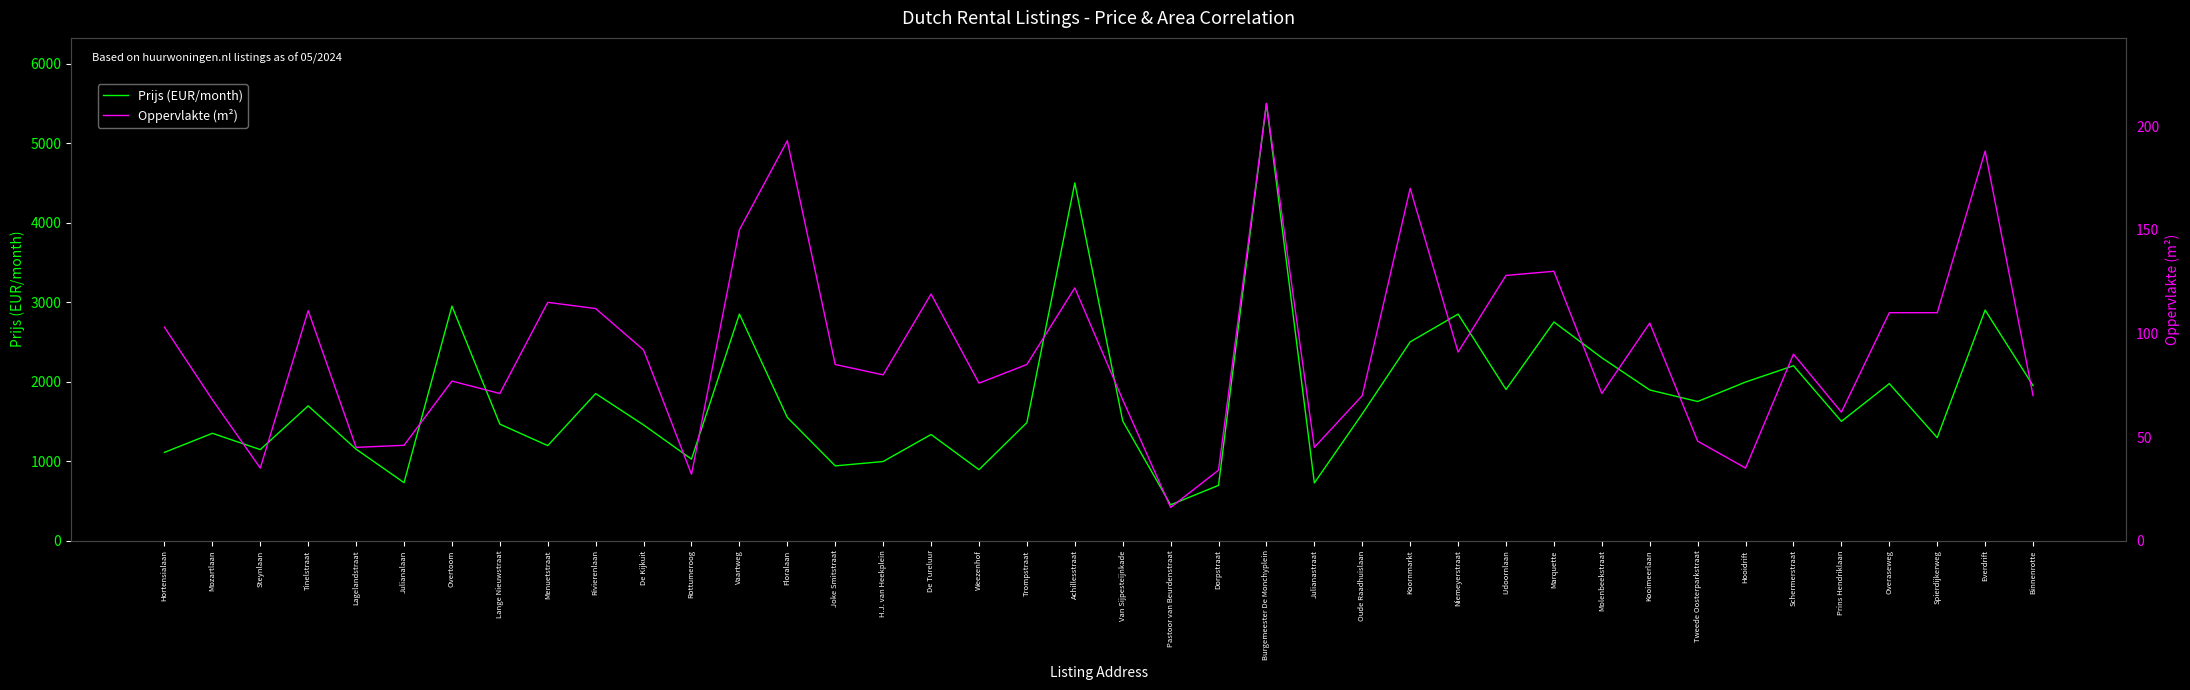

Which has a higher value, Julianalaan or Pastoor van Beurdenstraat?

Julianalaan